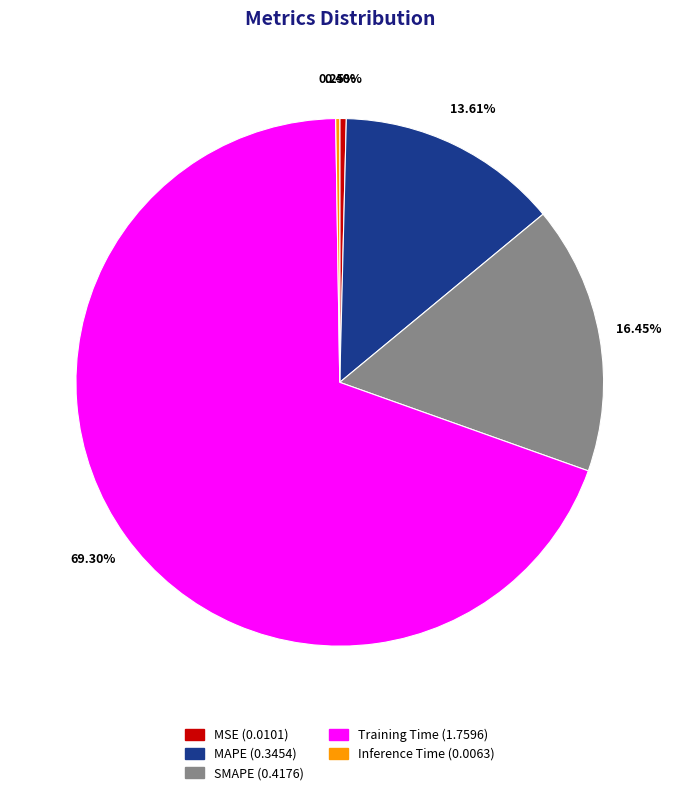

To the nearest percent, what is the average slice percentage?

20%